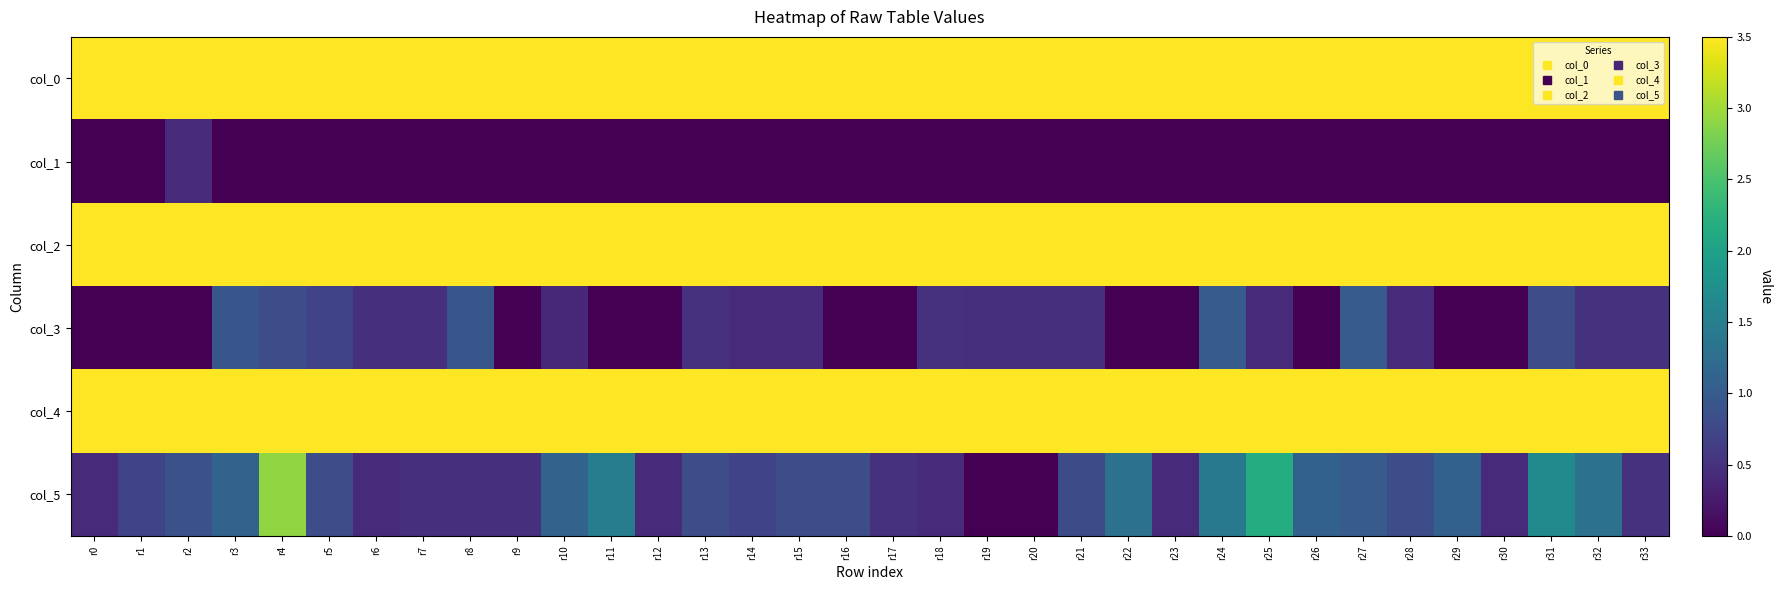

Reading right to left, extract all data points from this chart.

col_0: r33=42.0	r32=42.0	r31=42.0	r30=42.0	r29=42.0	r28=42.0	r27=42.0	r26=42.0	r25=42.0	r24=42.0	r23=42.0	r22=42.0	r21=42.0	r20=42.0	r19=42.0	r18=42.0	r17=42.0	r16=42.0	r15=42.0	r14=42.0	r13=42.0	r12=42.0	r11=42.0	r10=42.0	r9=42.0	r8=42.0	r7=42.0	r6=42.0	r5=42.0	r4=42.0	r3=42.0	r2=41.8	r1=42.0	r0=42.0
col_1: r33=0.0	r32=0.0	r31=0.0	r30=0.0	r29=0.0	r28=0.0	r27=0.0	r26=0.0	r25=0.0	r24=0.0	r23=0.0	r22=0.0	r21=0.0	r20=0.0	r19=0.0	r18=0.0	r17=0.0	r16=0.0	r15=0.0	r14=0.0	r13=0.0	r12=0.0	r11=0.0	r10=0.0	r9=0.0	r8=0.0	r7=0.0	r6=0.0	r5=0.0	r4=0.0	r3=0.0	r2=0.4	r1=0.0	r0=0.0
col_2: r33=20.5	r32=20.5	r31=19.2	r30=18.0	r29=18.0	r28=20.8	r27=20.0	r26=21.0	r25=20.8	r24=20.0	r23=18.0	r22=20.0	r21=19.7	r20=18.4	r19=18.7	r18=19.5	r17=20.0	r16=20.0	r15=19.8	r14=19.8	r13=19.5	r12=21.0	r11=21.0	r10=20.8	r9=21.0	r8=19.3	r7=18.3	r6=18.3	r5=19.0	r4=20.2	r3=18.7	r2=18.0	r1=18.0	r0=18.0
col_3: r33=0.5	r32=0.5	r31=0.8	r30=0.0	r29=0.0	r28=0.4	r27=1.0	r26=0.0	r25=0.4	r24=1.0	r23=0.0	r22=0.0	r21=0.5	r20=0.5	r19=0.5	r18=0.5	r17=0.0	r16=0.0	r15=0.4	r14=0.4	r13=0.5	r12=0.0	r11=0.0	r10=0.4	r9=0.0	r8=0.9	r7=0.5	r6=0.5	r5=0.7	r4=0.8	r3=0.9	r2=0.0	r1=0.0	r0=0.0
col_4: r33=14.5	r32=12.8	r31=14.5	r30=18.2	r29=17.8	r28=17.2	r27=17.0	r26=15.2	r25=18.2	r24=19.0	r23=17.8	r22=16.2	r21=15.0	r20=18.0	r19=18.0	r18=17.8	r17=19.5	r16=19.2	r15=19.2	r14=19.0	r13=18.8	r12=18.2	r11=15.8	r10=16.5	r9=17.3	r8=18.3	r7=20.7	r6=20.2	r5=20.2	r4=17.0	r3=17.5	r2=20.5	r1=20.0	r0=20.8
col_5: r33=0.5	r32=1.3	r31=1.7	r30=0.4	r29=1.1	r28=0.8	r27=1.0	r26=1.1	r25=2.2	r24=1.4	r23=0.4	r22=1.3	r21=0.8	r20=0.0	r19=0.0	r18=0.4	r17=0.5	r16=0.8	r15=0.8	r14=0.7	r13=0.8	r12=0.4	r11=1.5	r10=1.1	r9=0.5	r8=0.5	r7=0.5	r6=0.4	r5=0.8	r4=2.9	r3=1.1	r2=0.9	r1=0.7	r0=0.4